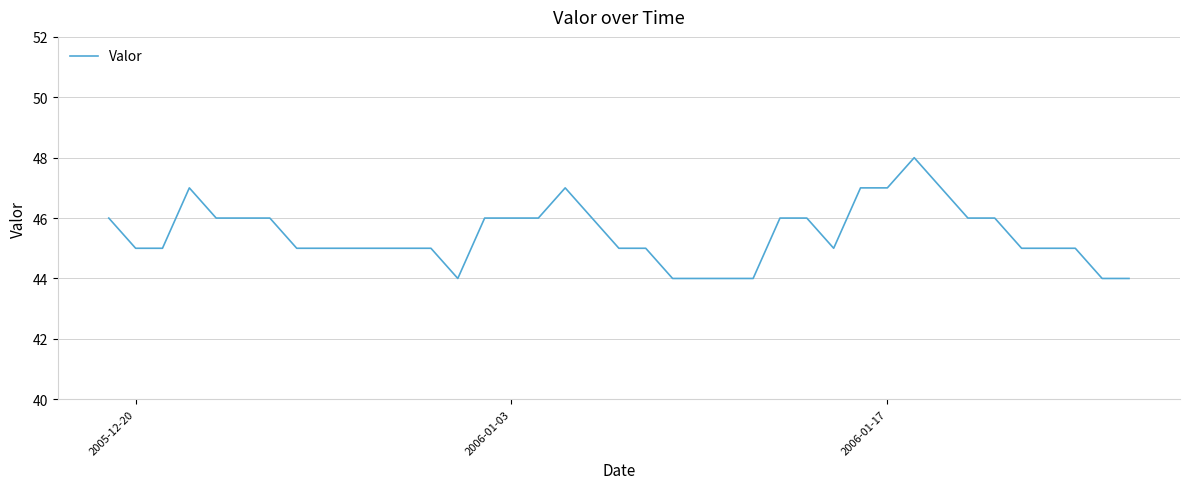

What is the difference between the maximum and minimum values?

4